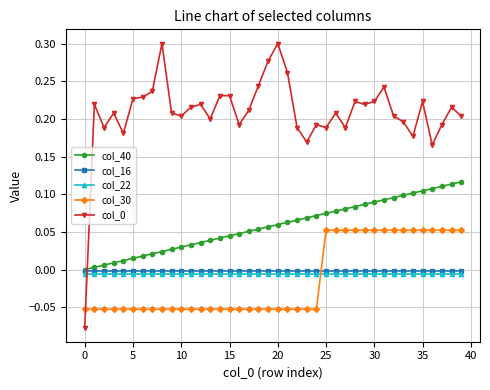

True or false: col_16 and col_22 intersect in this chart.

False